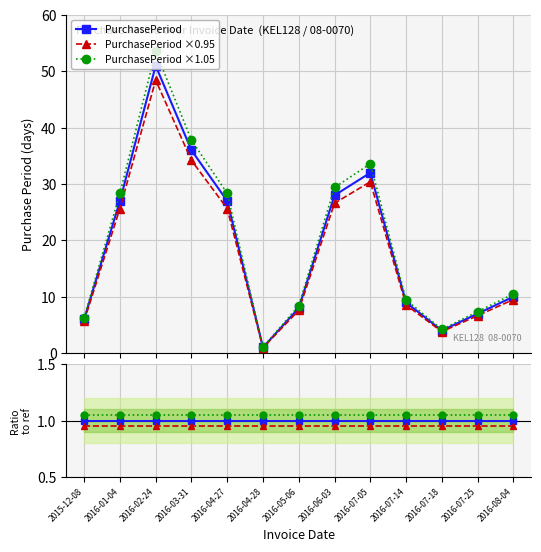

How many interior local peaks does the PurchasePeriod ×0.95 series have?

2